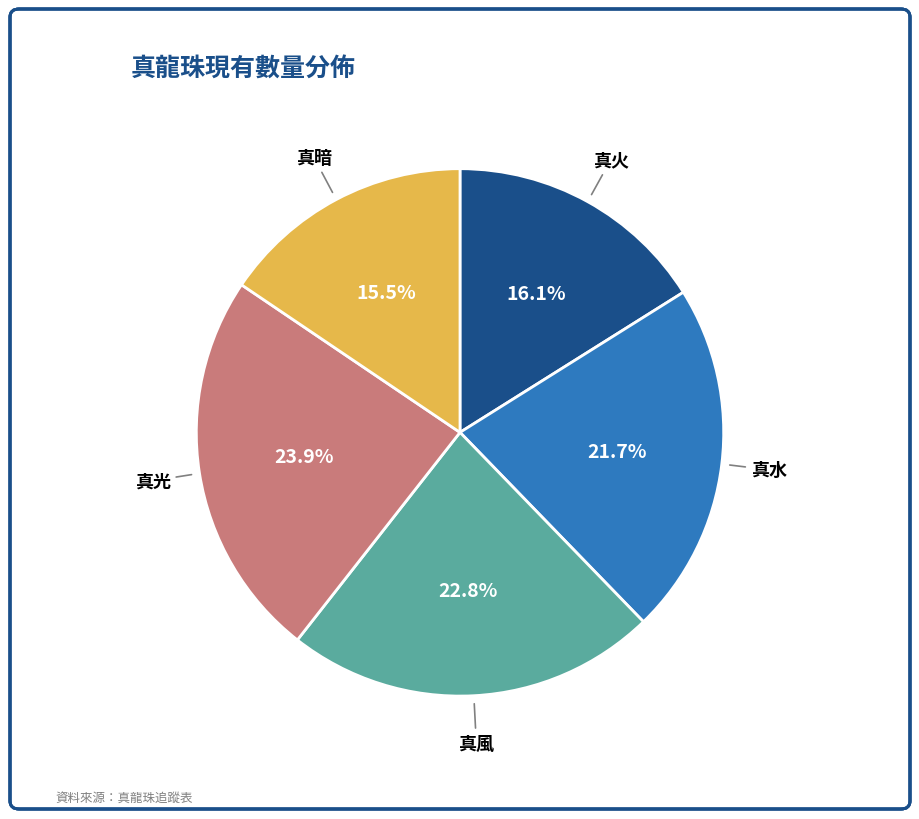

How many slices are in this pie chart?

5